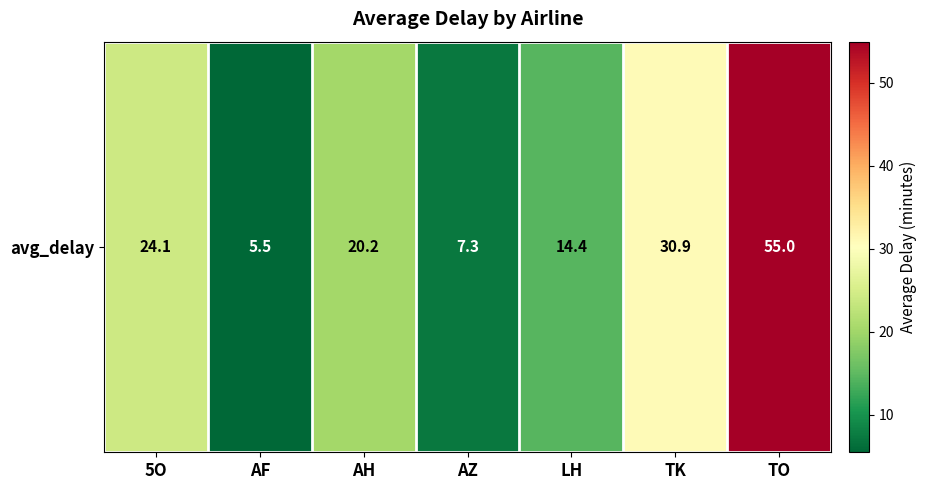

What is the change in value from AH to TK?

+10.7